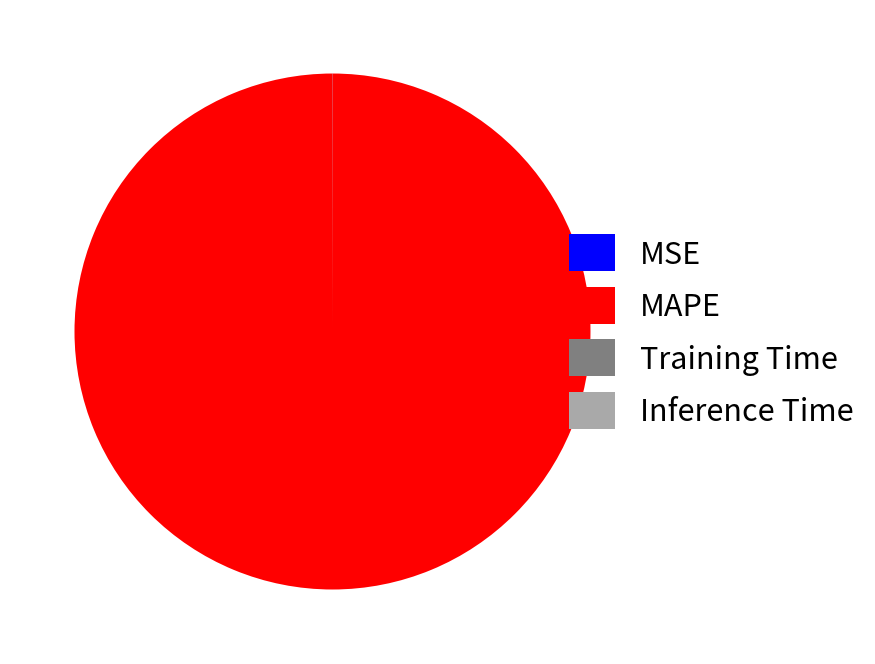

The MAPE slice represents 100% of the pie. True or false?

True